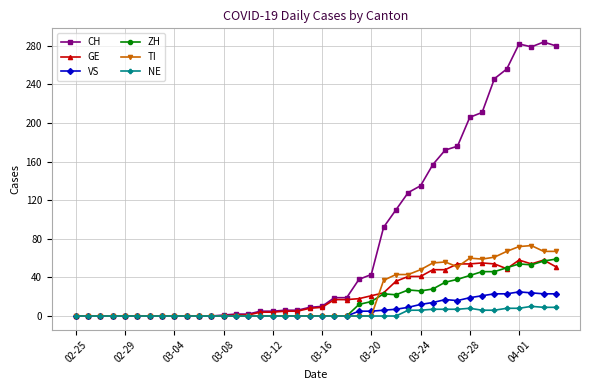

Which series has the widest spread of values?

CH